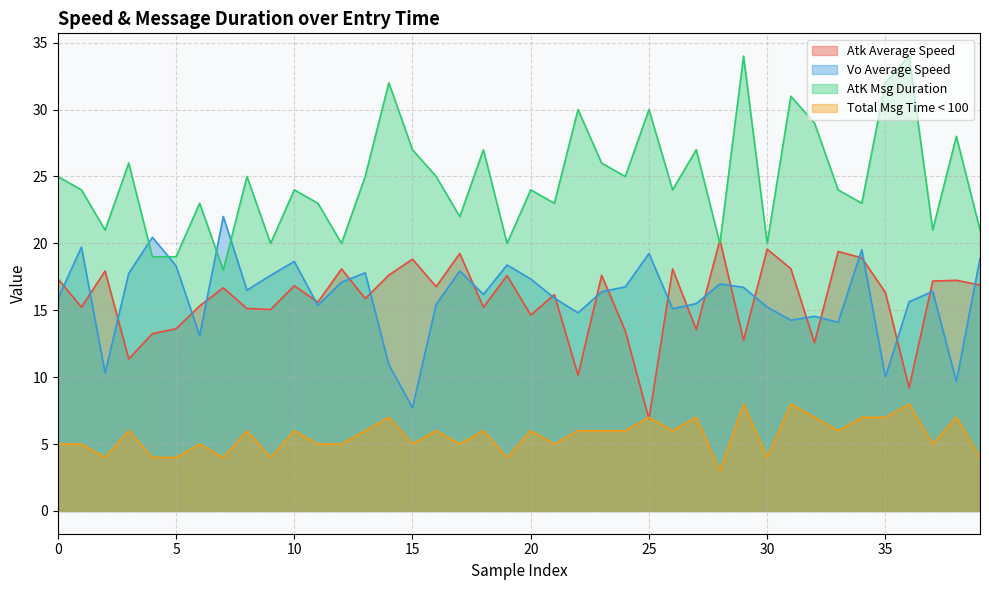

At which category does Vo Average Speed reach its first local peak?

901